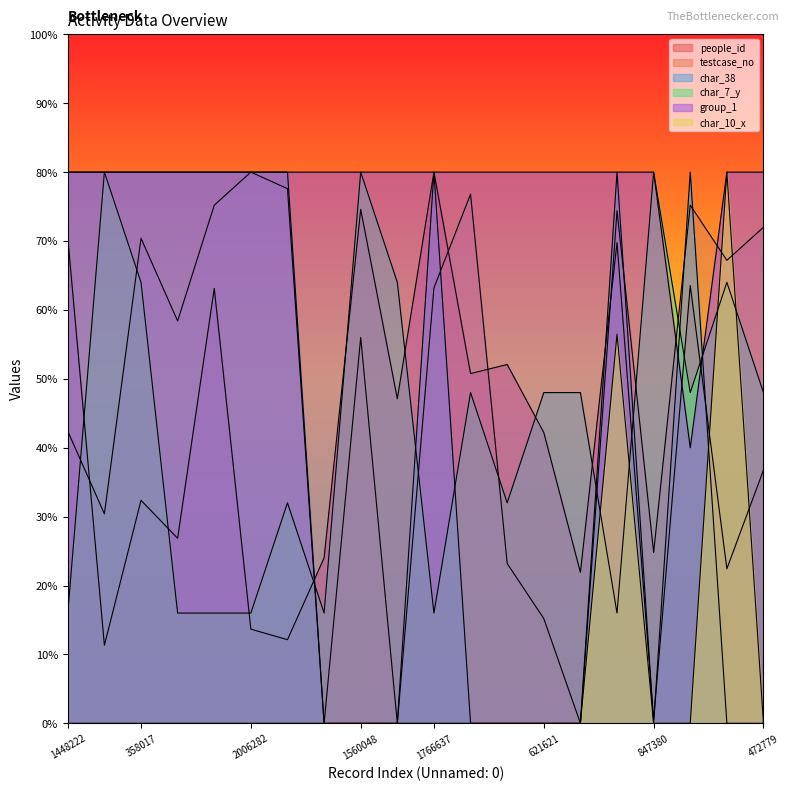

What value does the char_38 series have at 1919295?

80.0